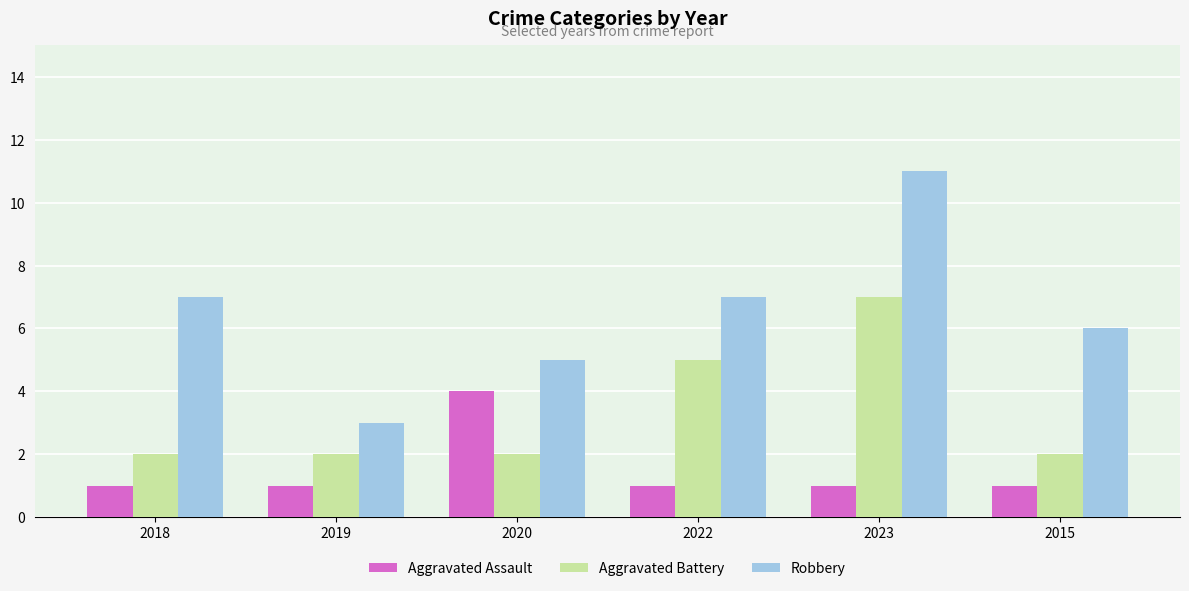

What is the spread (max minus min) of values at 2020?

3